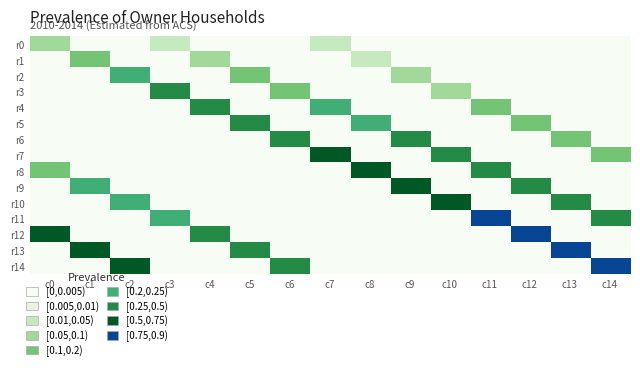

Count the number of data series in this chart.

15